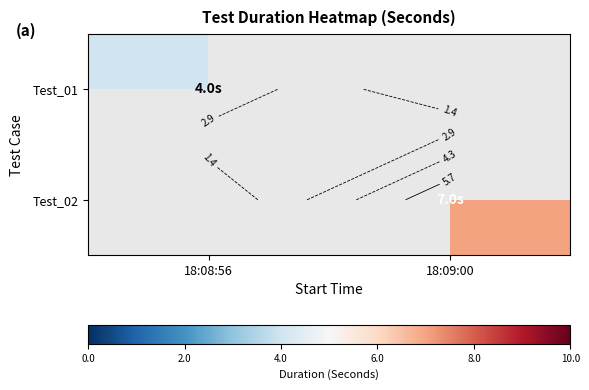

Count the number of data series in this chart.

2